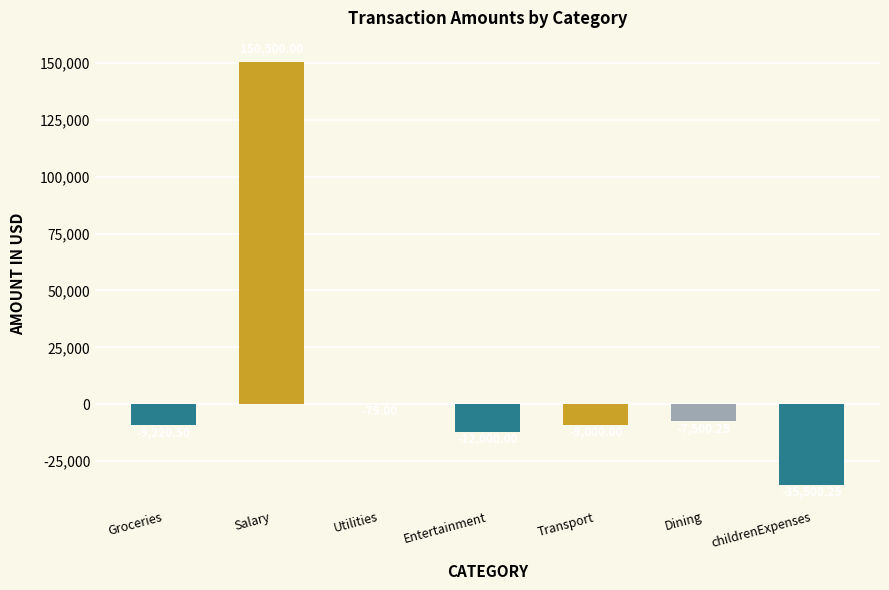

What value does the data have at Utilities?

-75.0